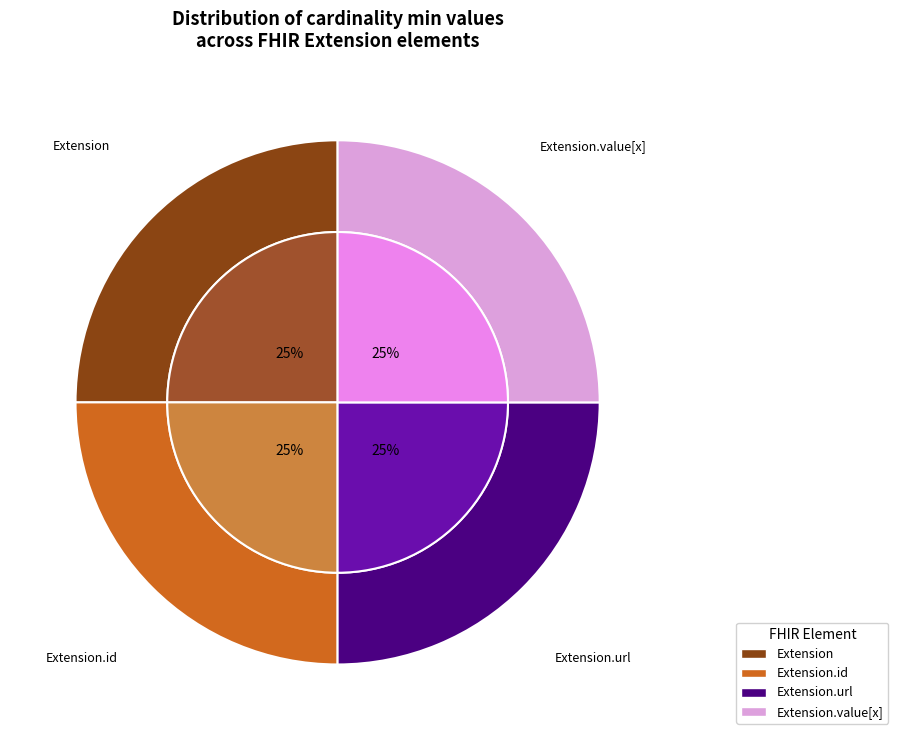

What is the smallest slice in the pie chart?

Extension